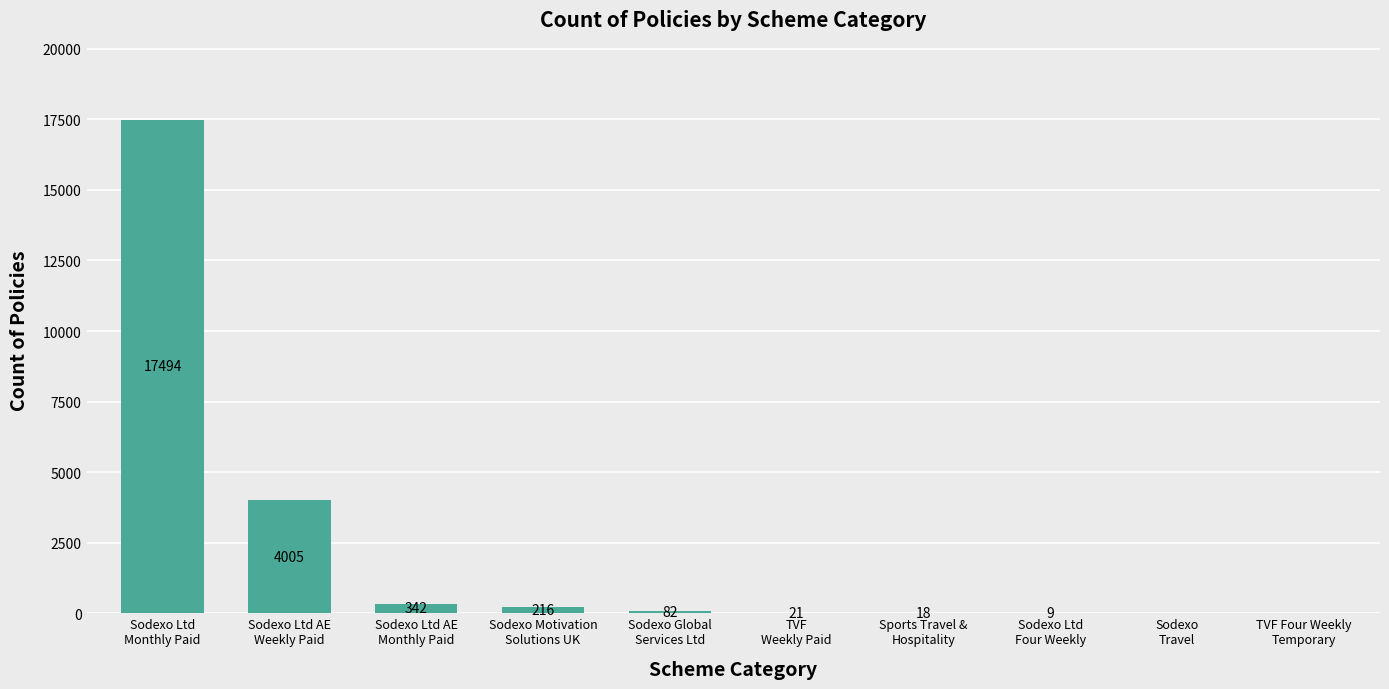

Between Sodexo Global
Services Ltd and Sodexo
Travel, which is larger?

Sodexo Global
Services Ltd